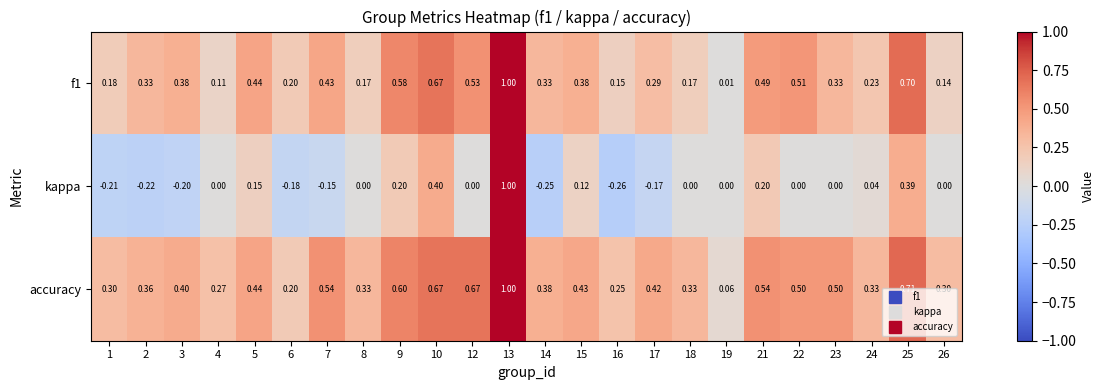

Which series changed the most between 8 and 19?

accuracy